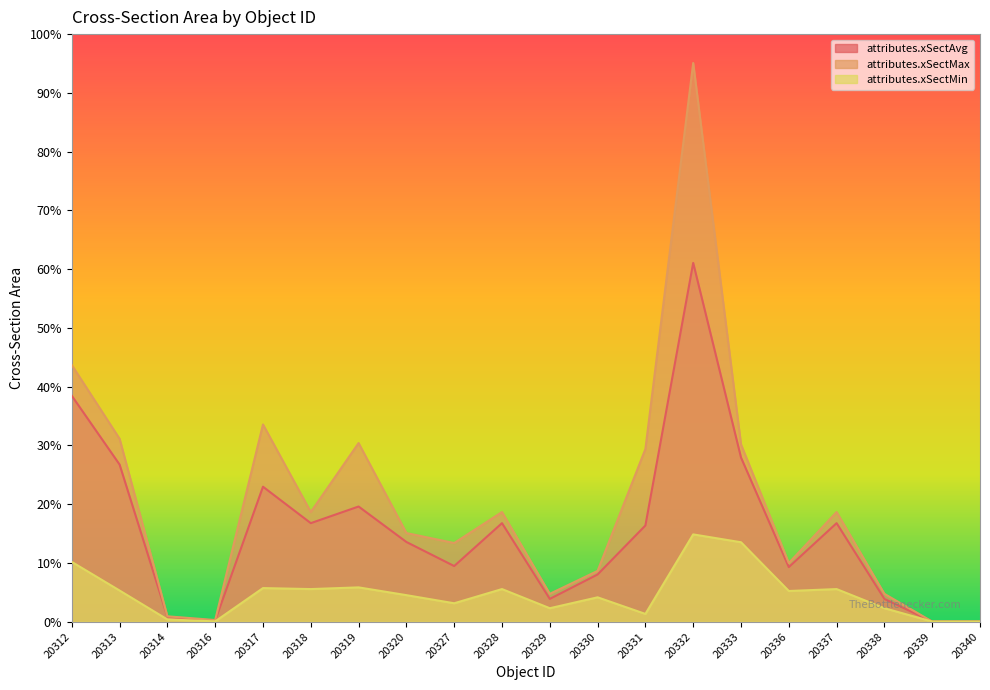

What value does the attributes.xSectMax series have at 20331?

29.4